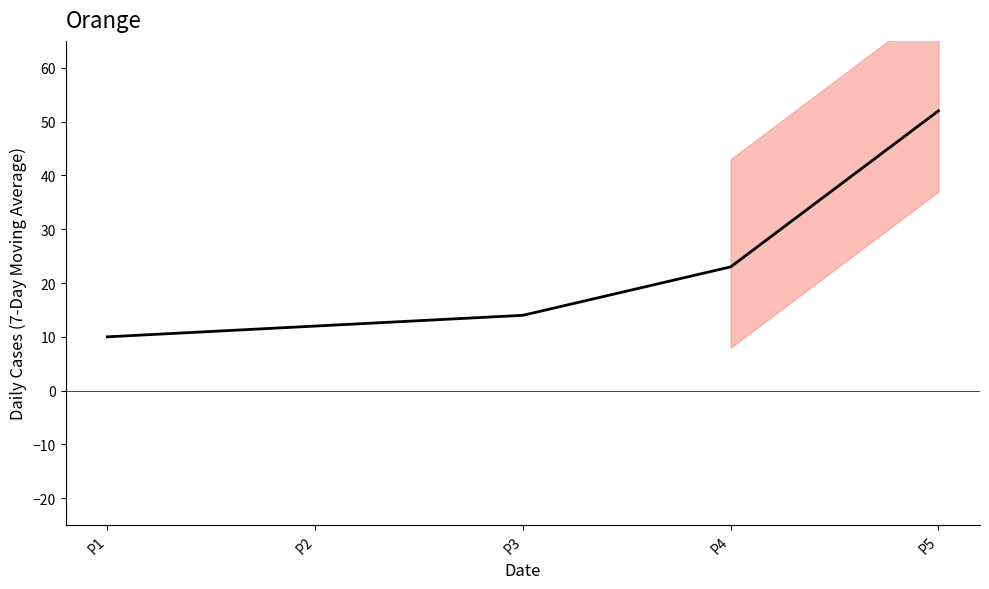

The value at P3 is 7. True or false?

False